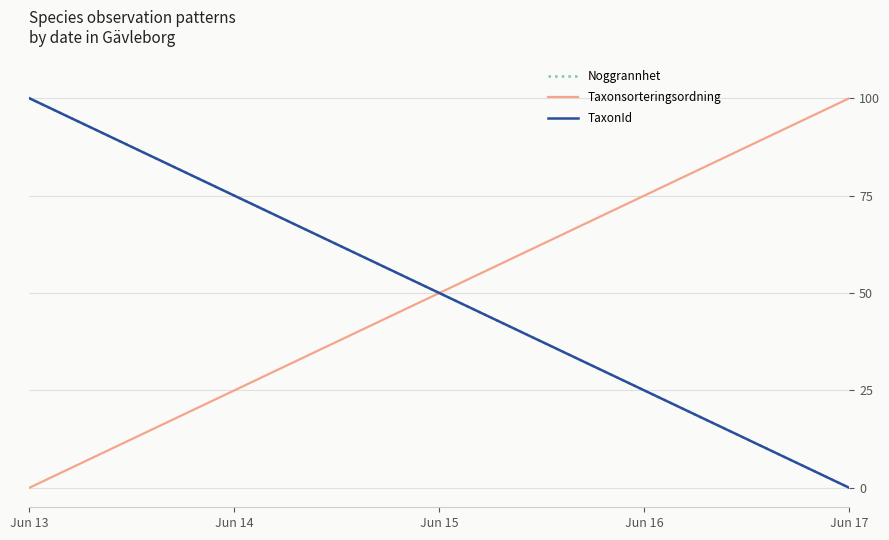

At which label does Noggrannhet reach its peak?

Jun 13